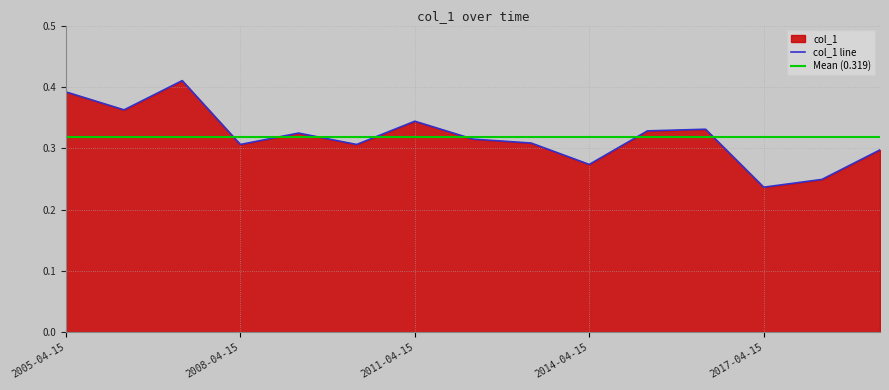

Rank the categories by value from highest to lowest.

2007-04-15, 2005-04-15, 2006-04-15, 2011-04-15, 2016-04-15, 2015-04-15, 2009-04-15, 2012-04-15, 2013-04-15, 2010-04-15, 2008-04-15, 2019-04-15, 2014-04-15, 2018-04-15, 2017-04-15